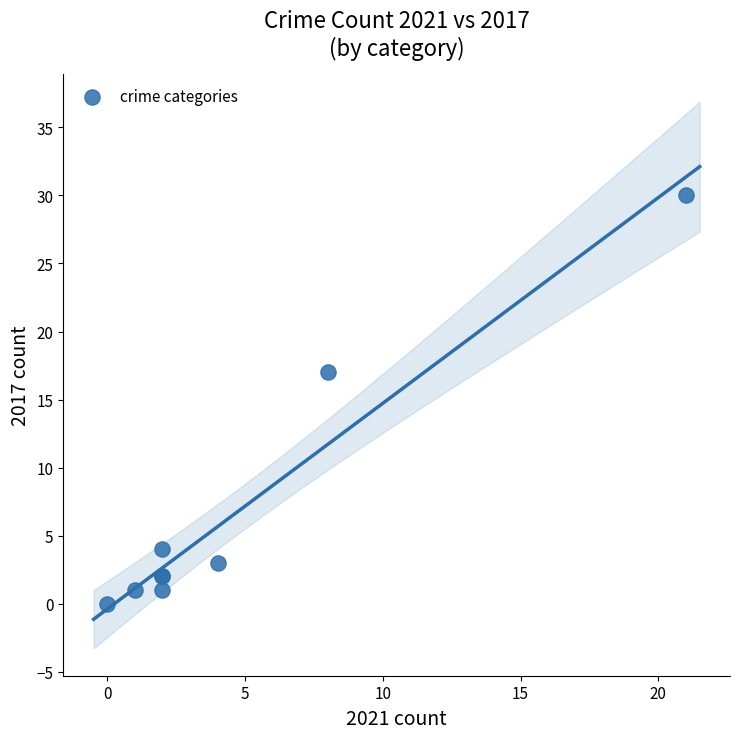

What Y value in the scatter plot is closest to 15?

17